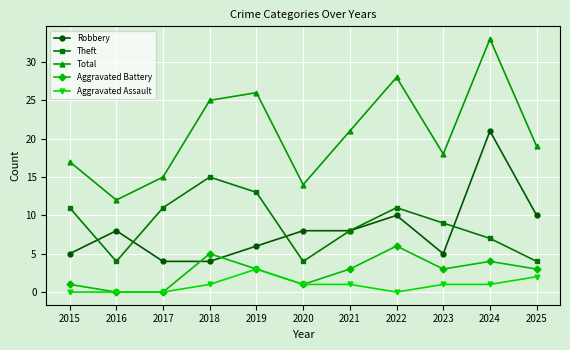

What value does the Theft series have at 2019, to the nearest 5?

15